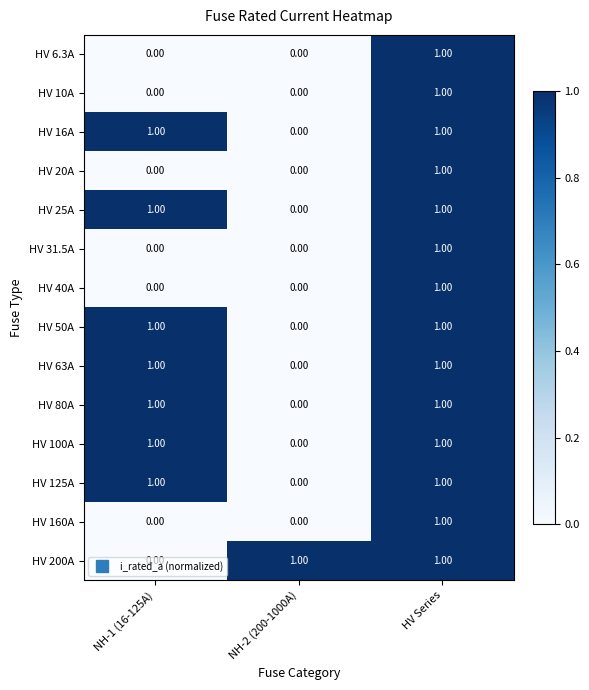

What is the difference between the highest and lowest values at NH-2 (200-1000A)?

1